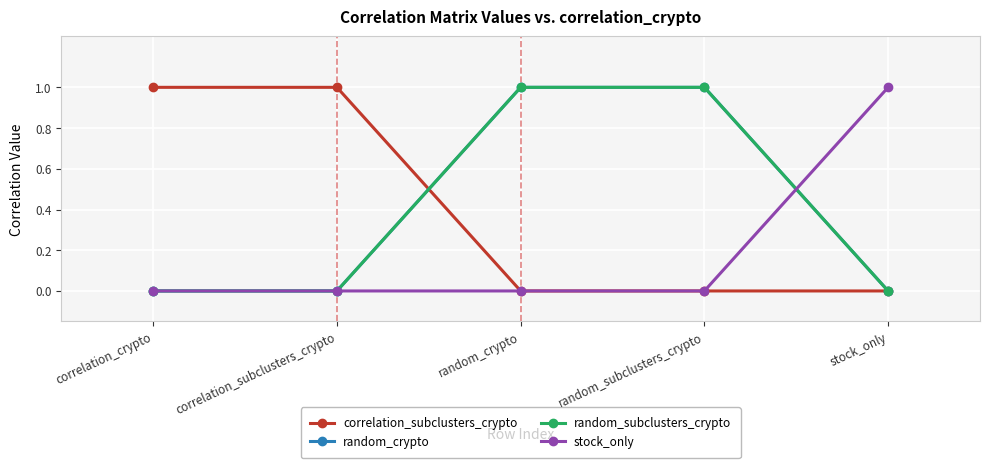

Rank the series at stock_only from highest to lowest value.

stock_only, correlation_subclusters_crypto, random_crypto, random_subclusters_crypto